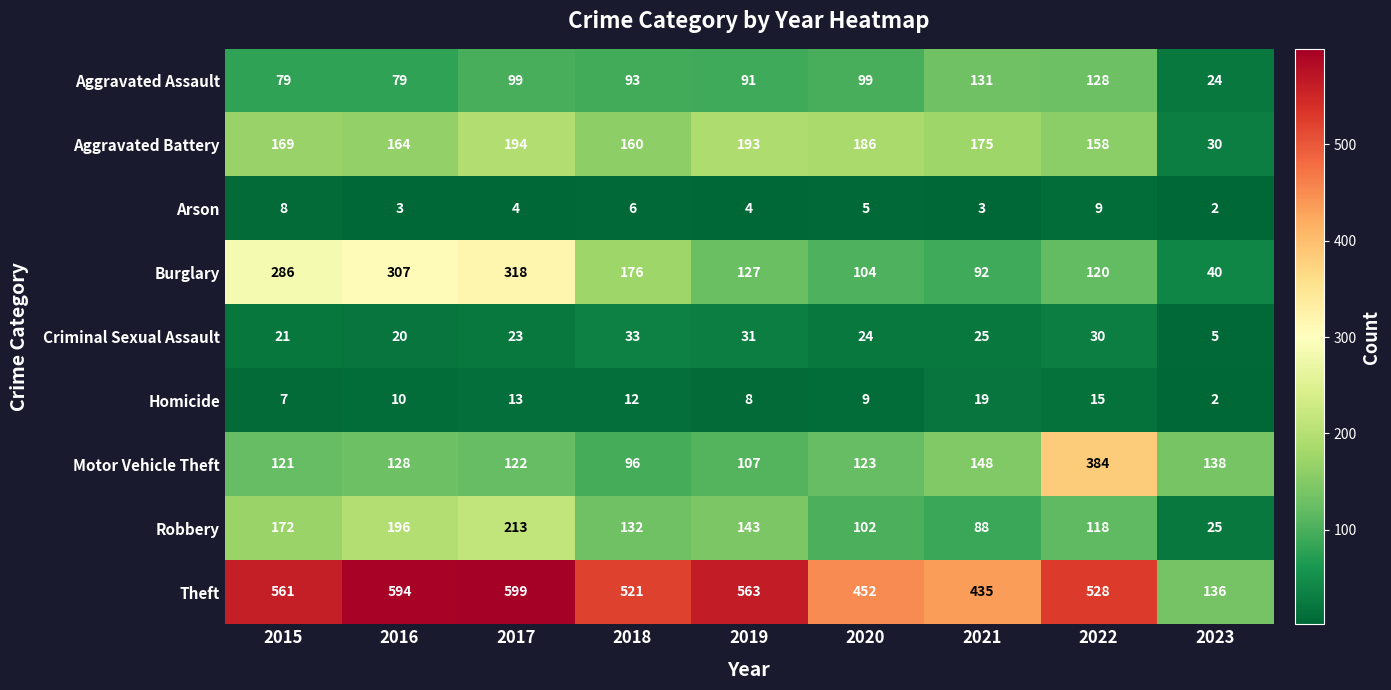

Between 2019 and 2022, which series saw the biggest shift?

Motor Vehicle Theft